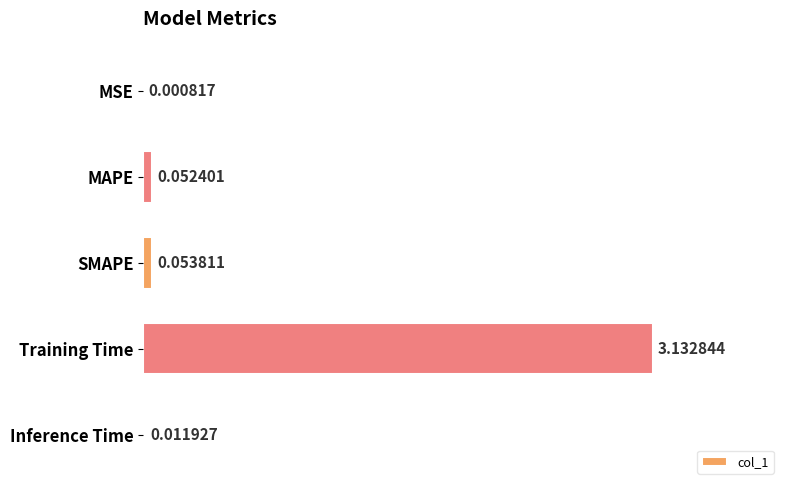

Where is the data nearest to the value 1?

SMAPE